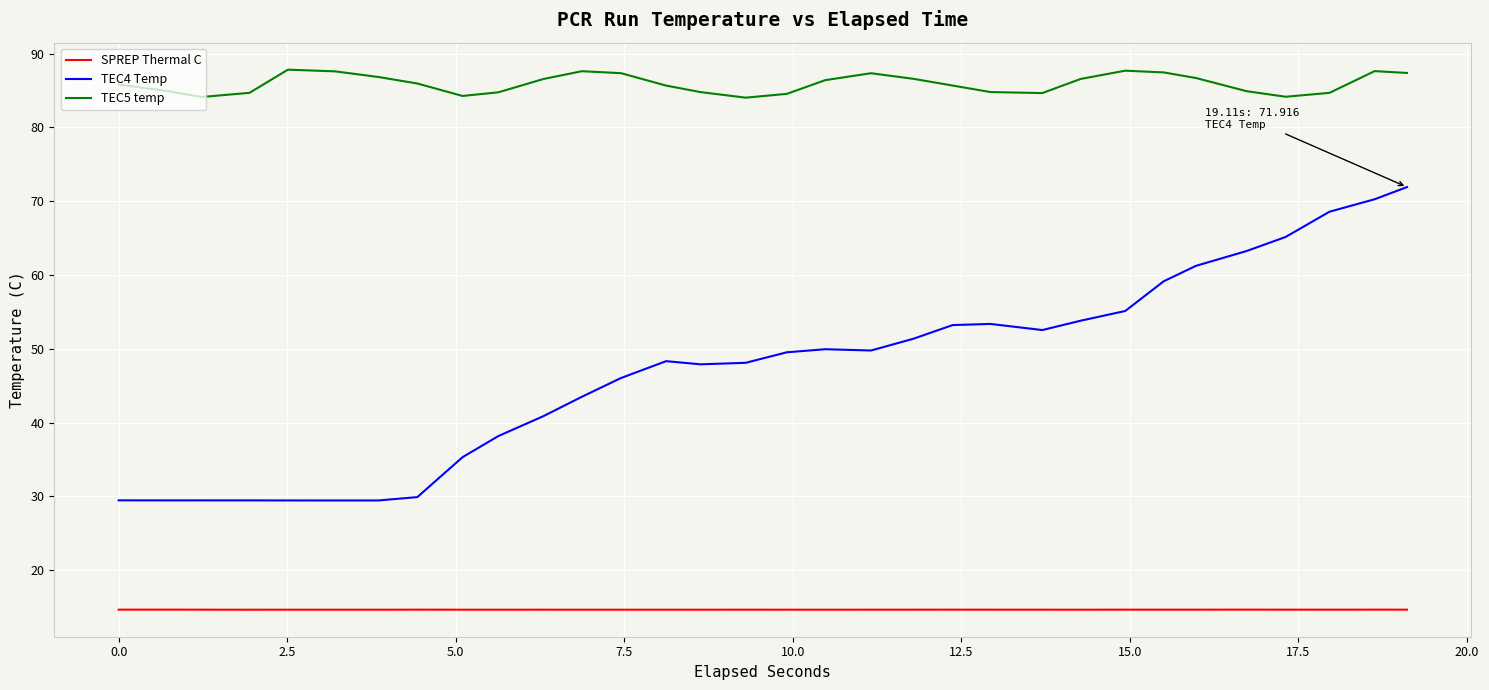

What is the greatest value displayed?

87.8